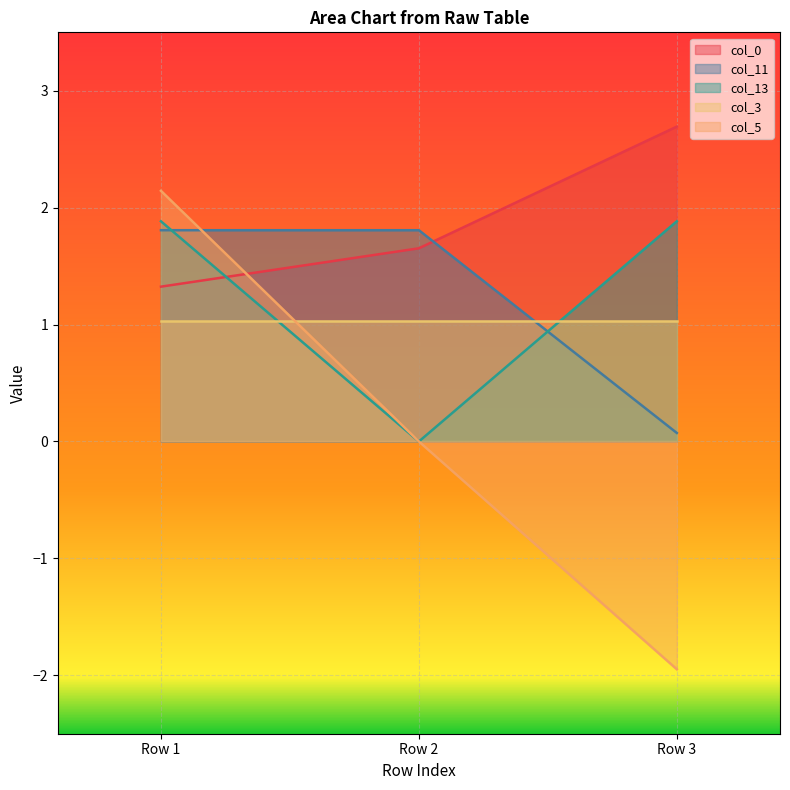

What is the minimum value shown in the chart?

-1.9